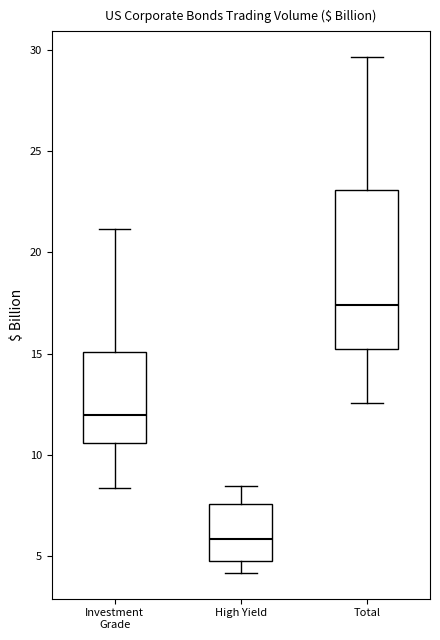

Comparing the boxes themselves (not the whiskers), which one is the tallest?

Total